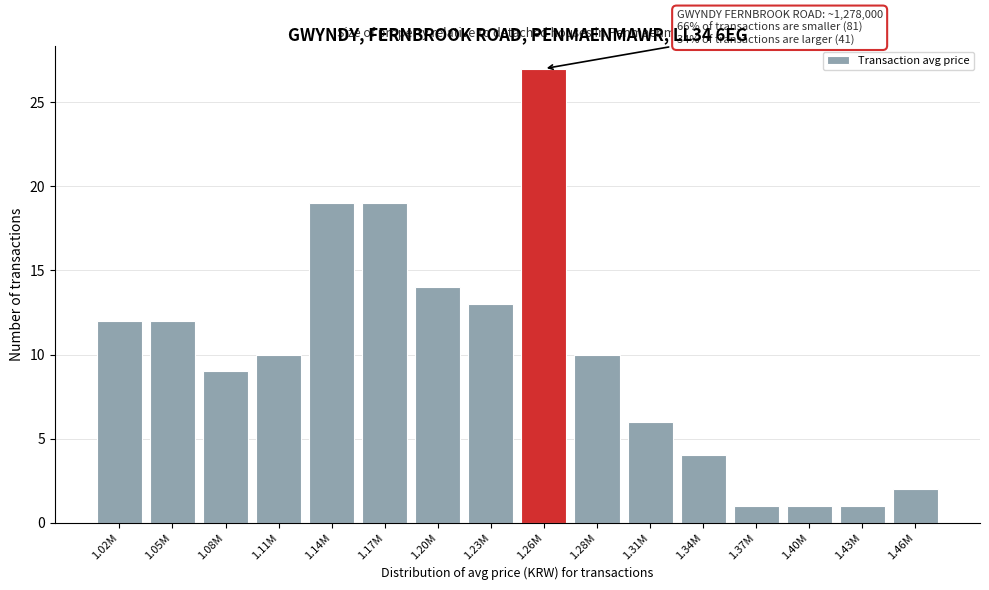

Reading left to right, what are all the values shown in this chart?

1.02M=12	1.05M=12	1.08M=9	1.11M=10	1.14M=19	1.17M=19	1.20M=14	1.23M=13	1.26M=27	1.28M=10	1.31M=6	1.34M=4	1.37M=1	1.40M=1	1.43M=1	1.46M=2